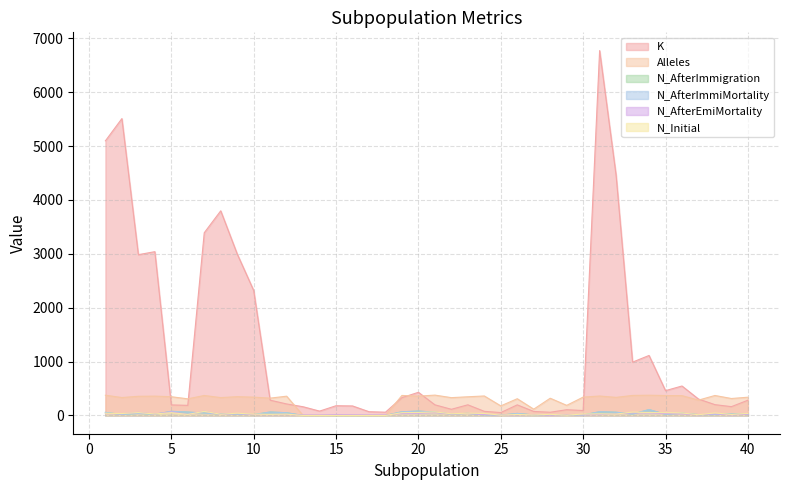

True or false: Alleles has a value of 188 at 29.

True